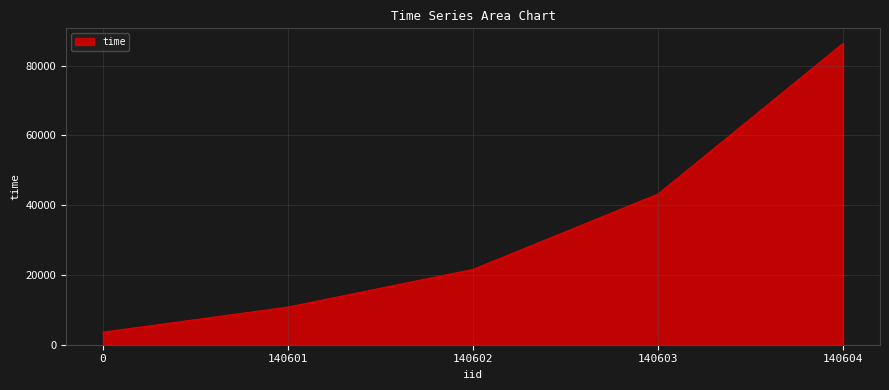

Between 0 and 140604, which is larger?

140604